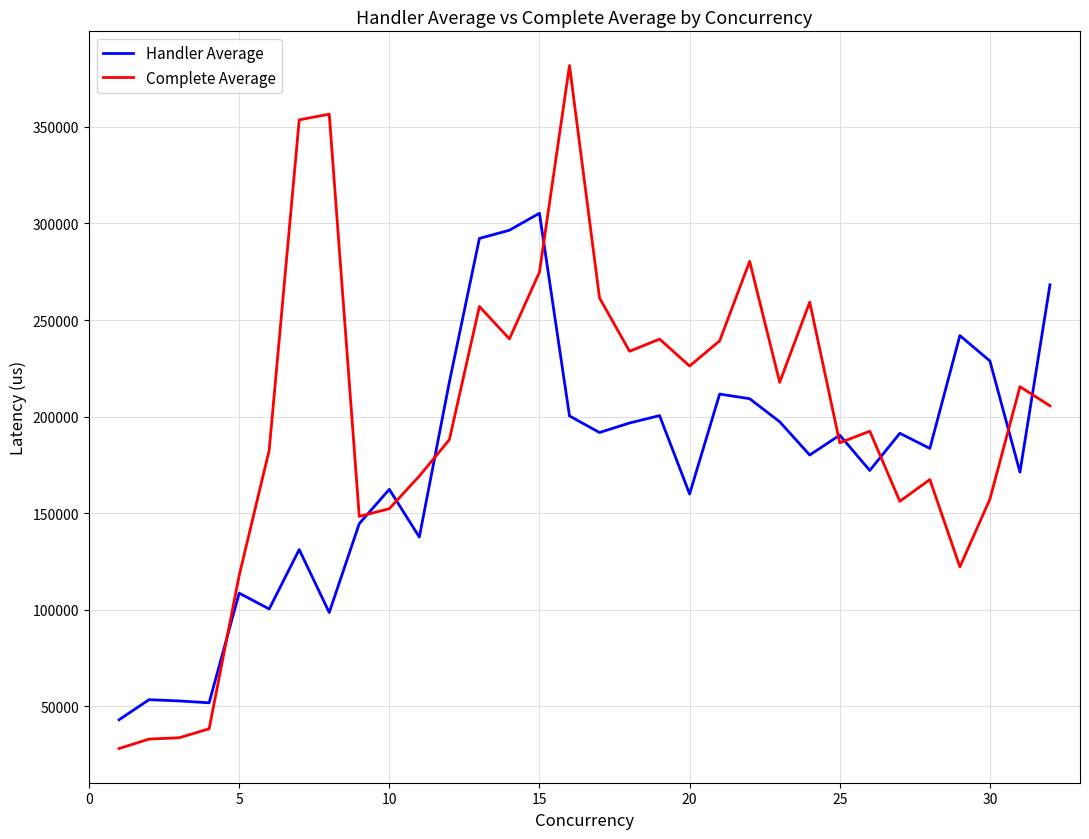

What is the maximum value shown in the chart?

381806.0